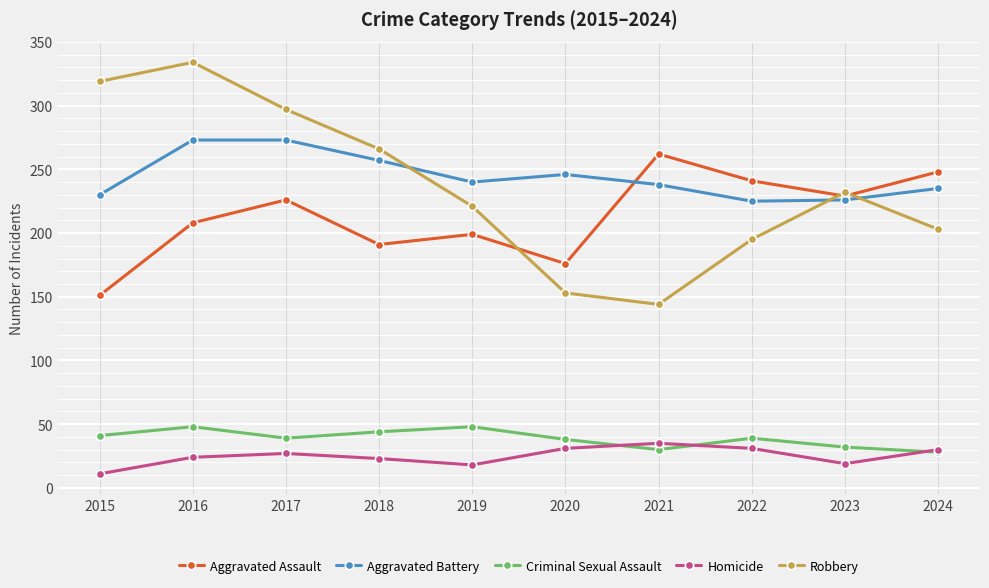

Which category has the lowest value across all series?

2015